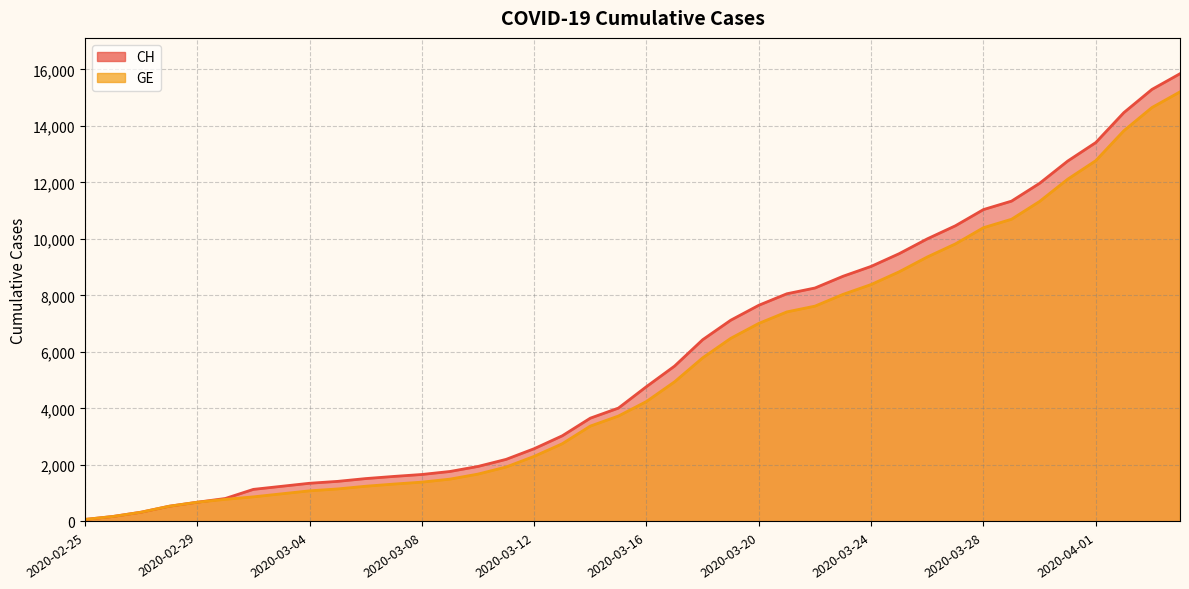

What is the value of the CH point at the 18th from the left?

3033